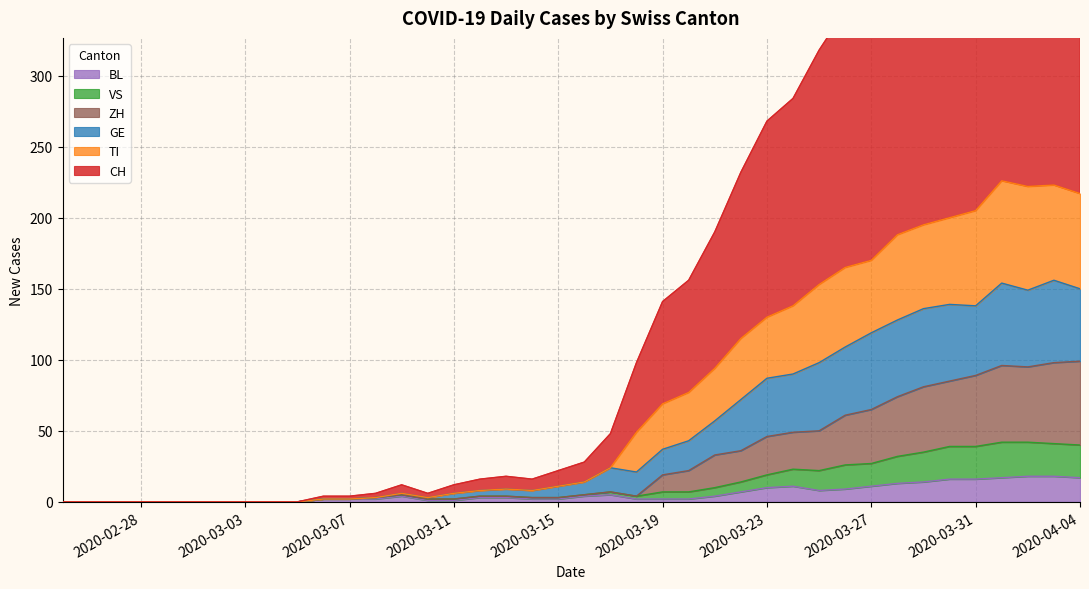

The value of BL at 2020-03-27 is 11. True or false?

True